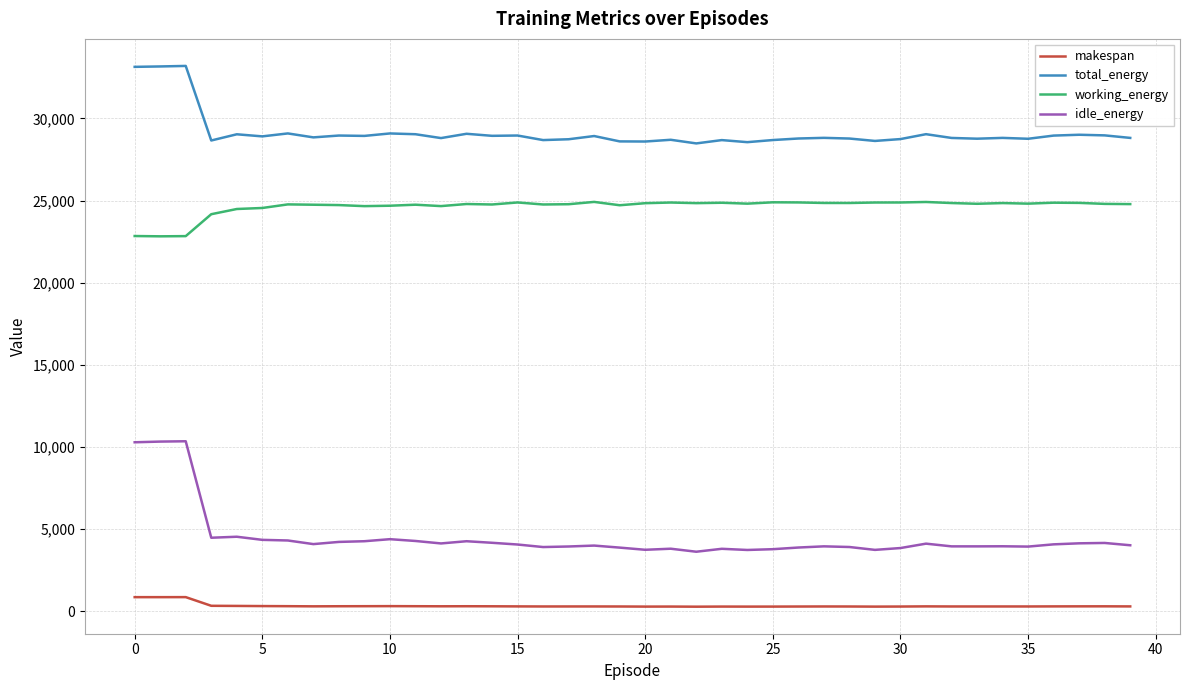

At how many categories does at least one series exceed 29704?

3